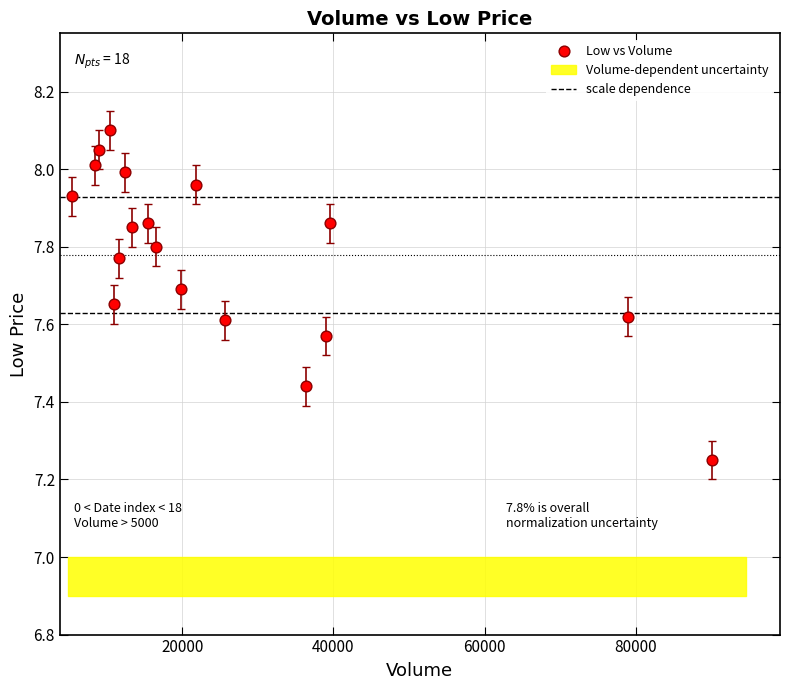

What is the range of X values (max minus min)?

84700.0